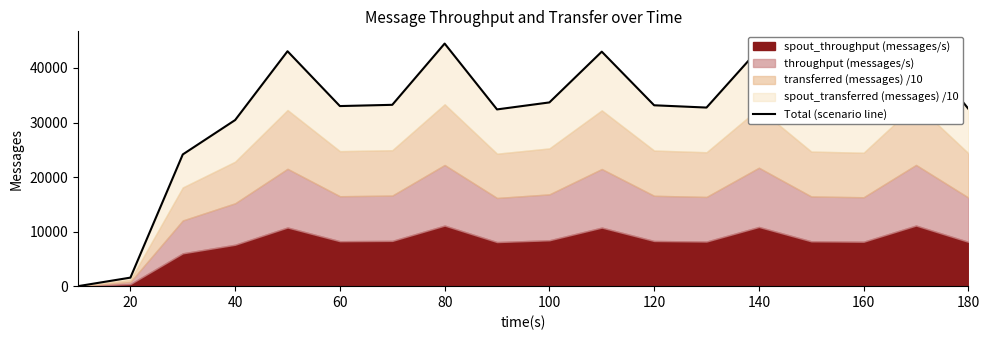

The chart shows a value of 27309 at 140. True or false?

False